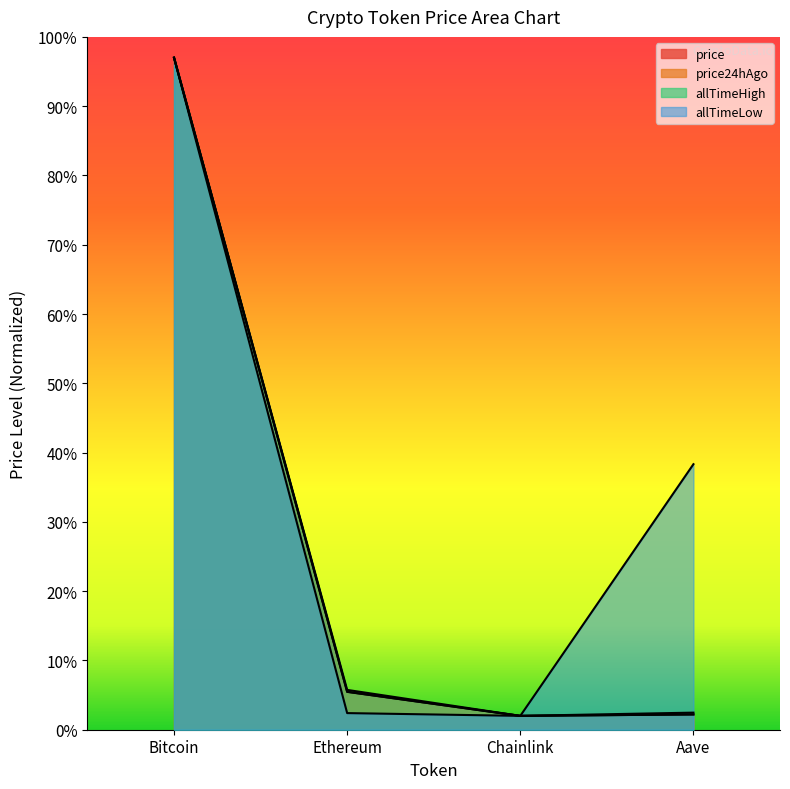

Read the price value at Bitcoin.

97.0